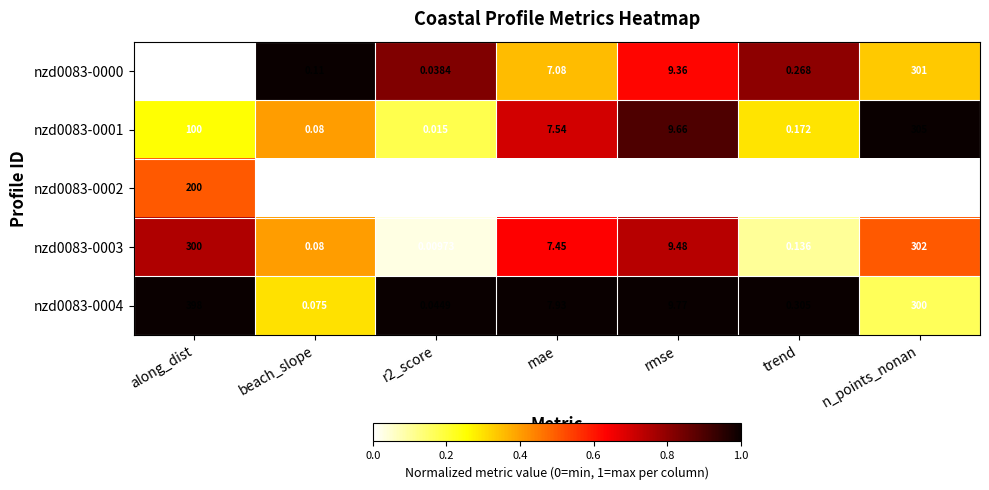

At which label does nzd0083-0004 reach its peak?

along_dist